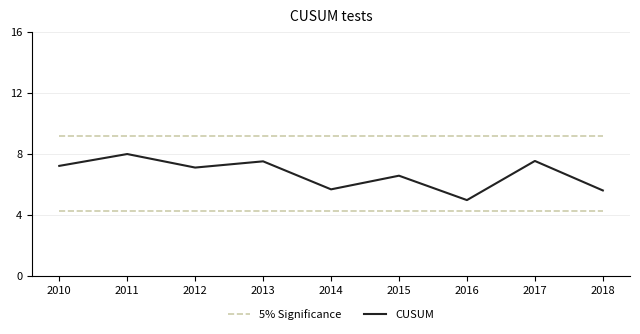

Is the value of CUSUM at 2016 greater than the value of 5% Significance at 2015?

No